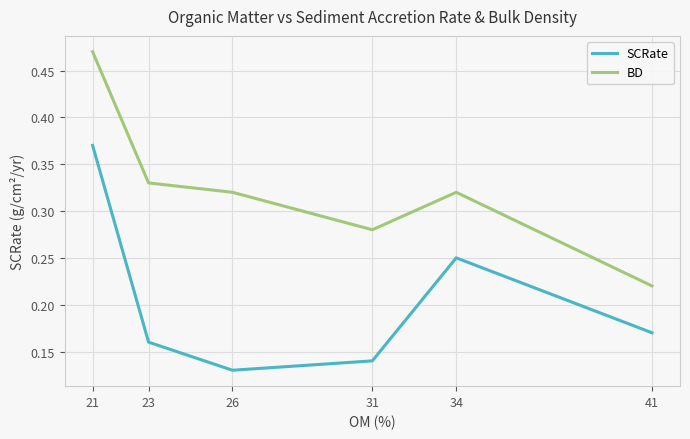

True or false: BD and SCRate intersect in this chart.

False